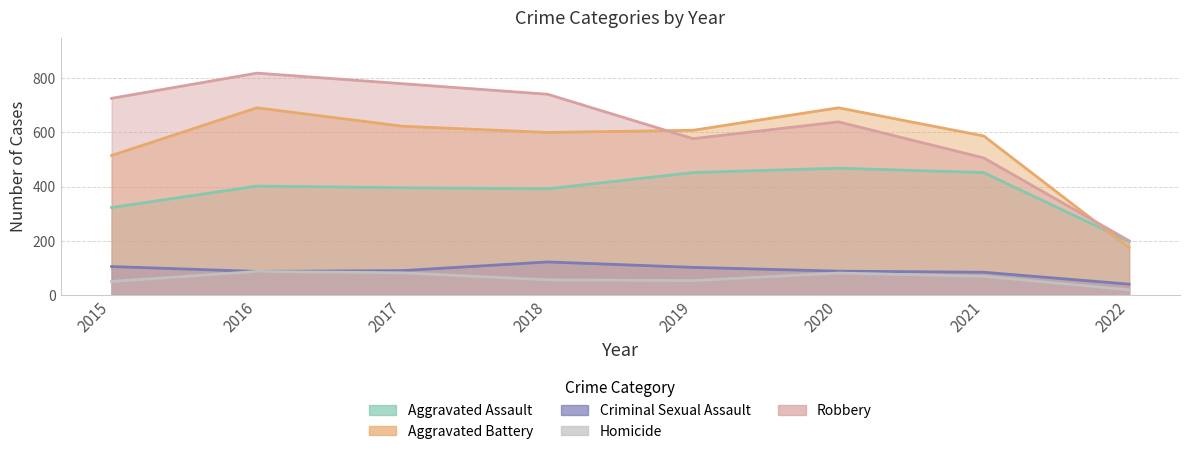

At which label does Homicide first exceed 69?

2016